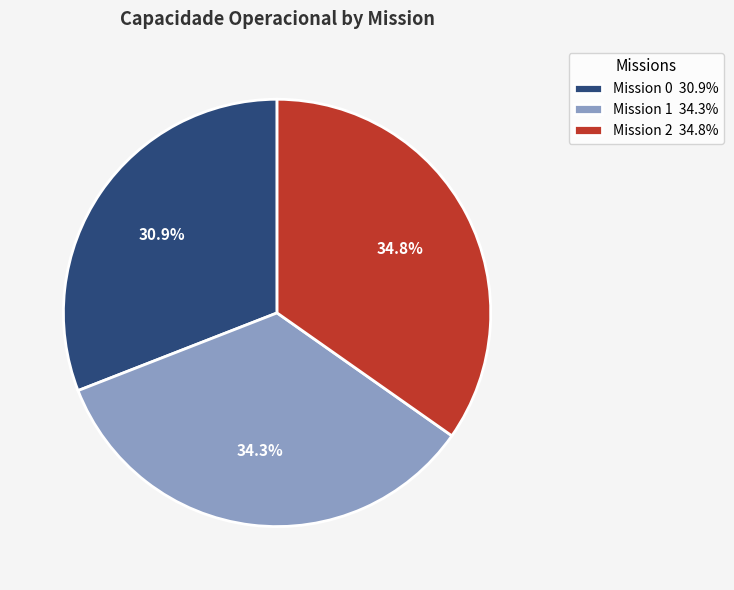

What is the total percentage of Mission 0 30.9% and Mission 1 34.3%?

65.2%